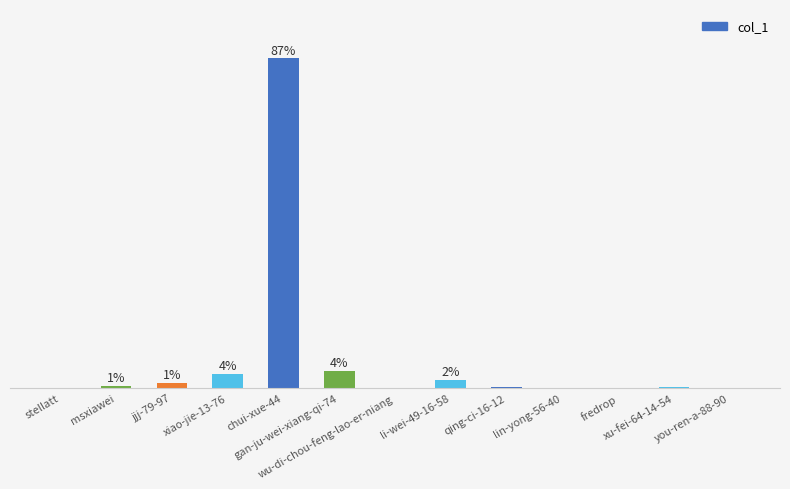

At which label does the data first exceed 11?

msxiawei